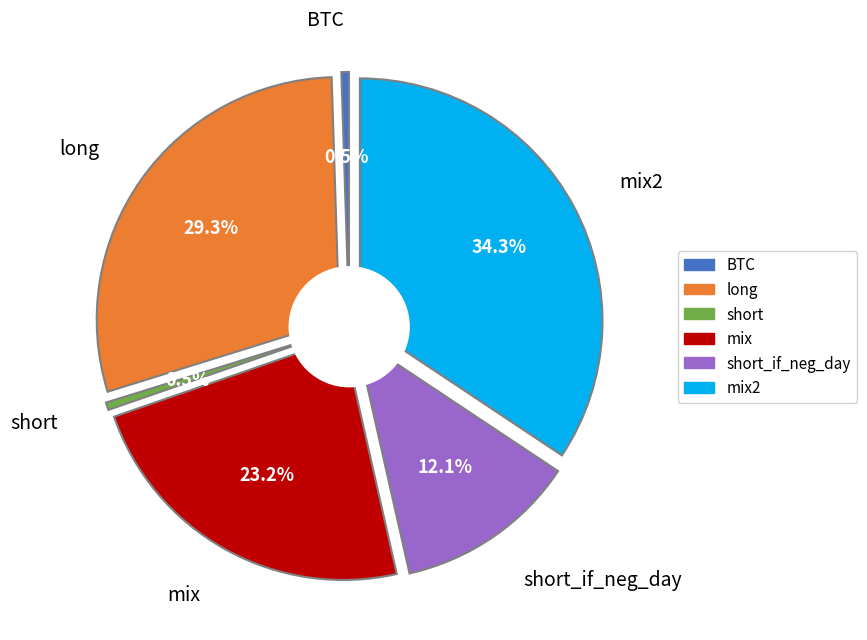

Rank the categories by value from lowest to highest.

BTC, short, short_if_neg_day, mix, long, mix2